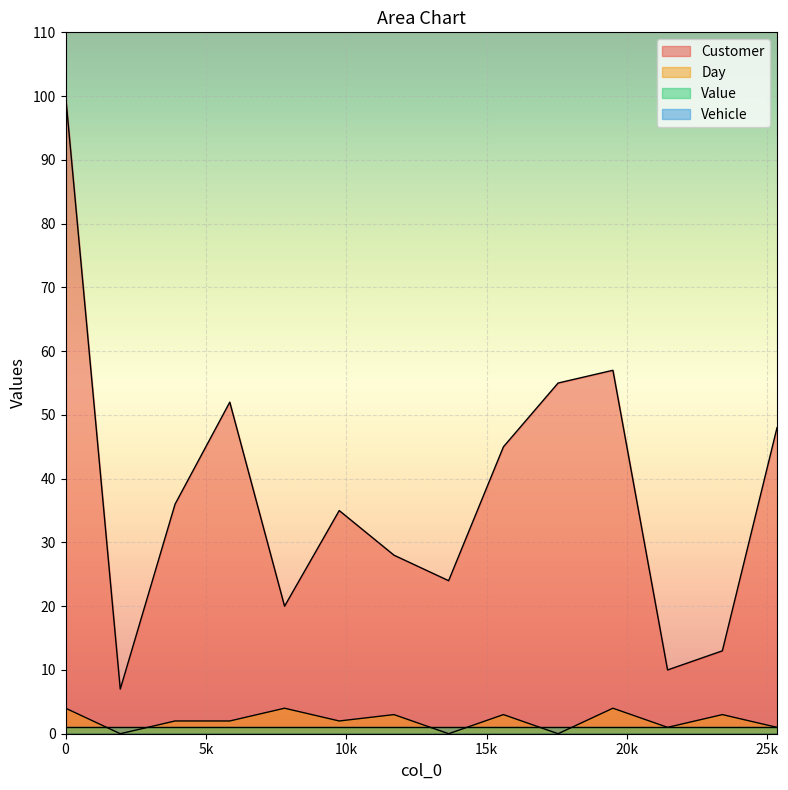

Does the chart display data point markers on the line(s)?

No